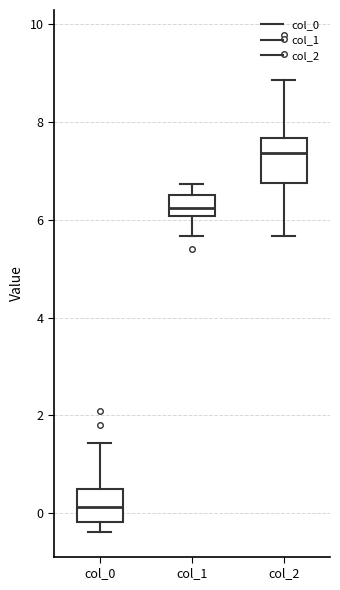

Reading left to right, read every box against the y-axis: the position of its median line, the range the box covers, and the ends of its whiskers. The values are not printed on the chart, so give them approximately, as read against the axis.

col_0: median 0.2, box -0.2 to 0.4, whiskers -0.4 to 1.4
col_1: median 6.2, box 6.0 to 6.6, whiskers 5.6 to 6.8
col_2: median 7.4, box 6.8 to 7.6, whiskers 5.6 to 8.8